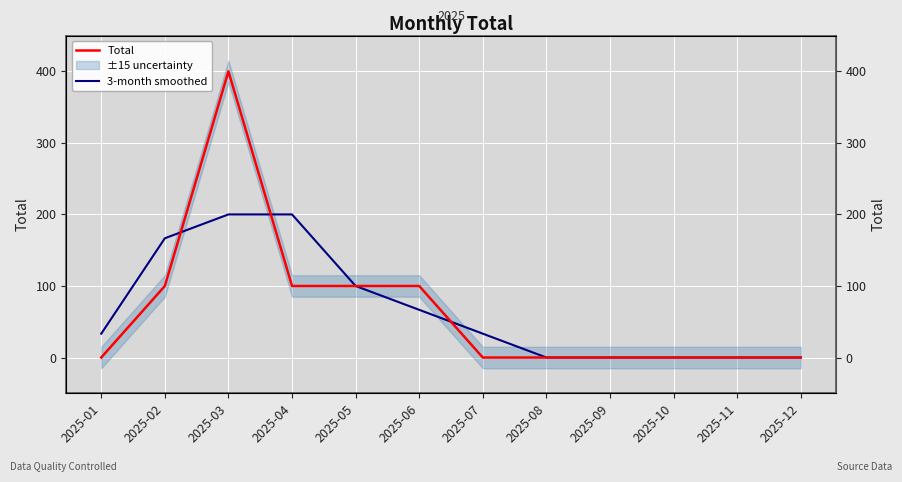

Between 2025-07 and 2025-04, which is larger?

2025-04